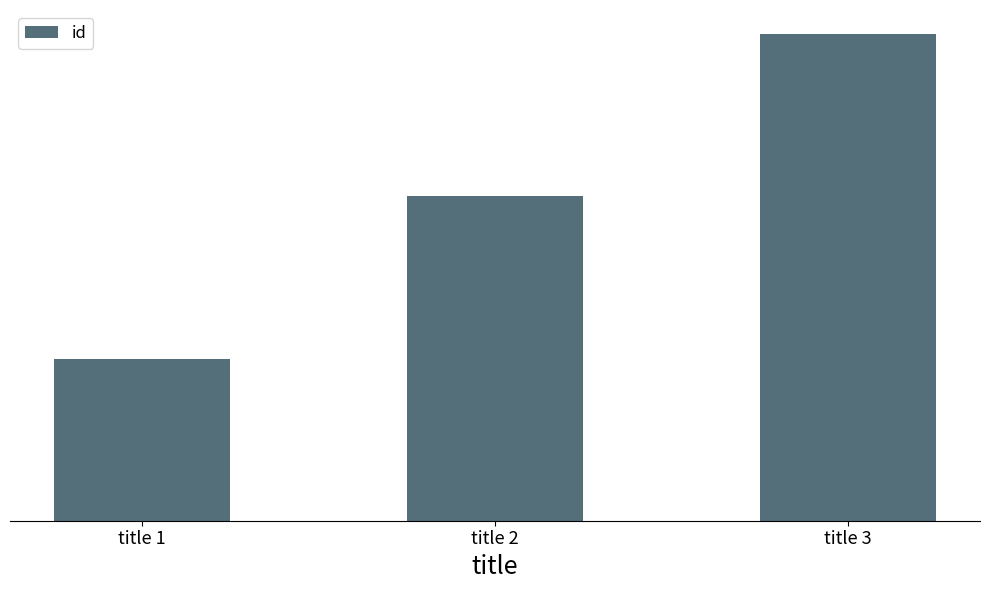

Are the bars horizontal?

No